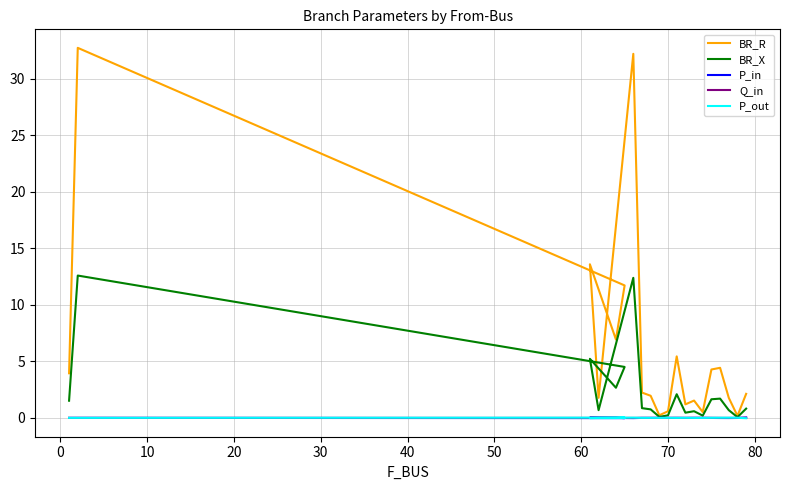

At 80, list the series in order from largest to smallest.

BR_R, BR_X, P_in, Q_in, P_out